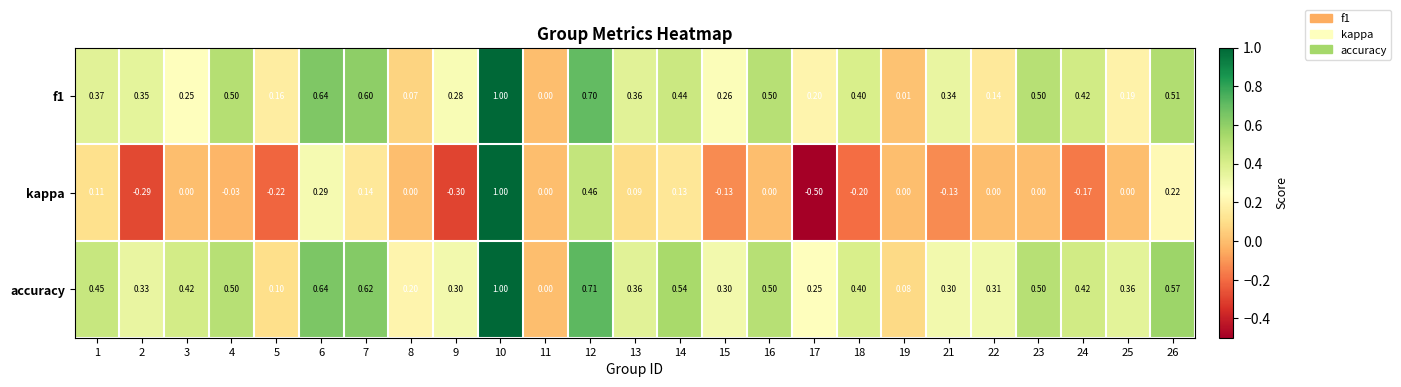

Which series has the largest total across all categories?

accuracy